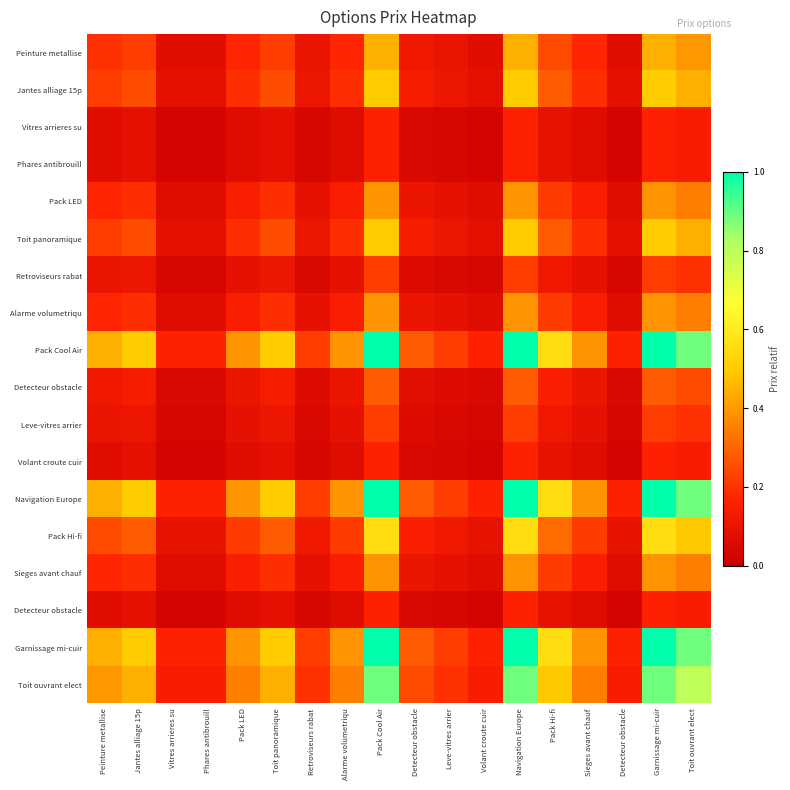

Between Volant croute cuir and Jantes alliage 15p, which is larger?

Jantes alliage 15p